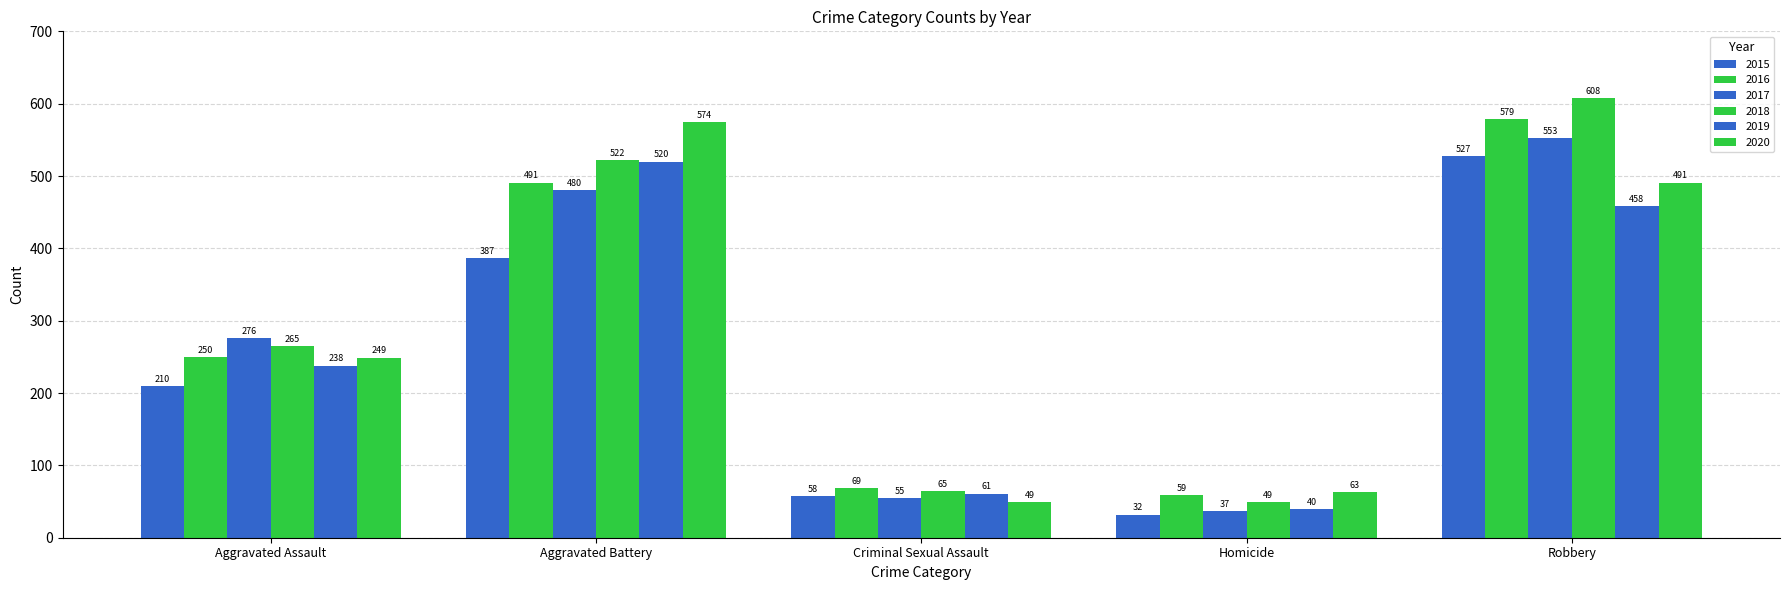

What is the highest value of the 2020 series?

574